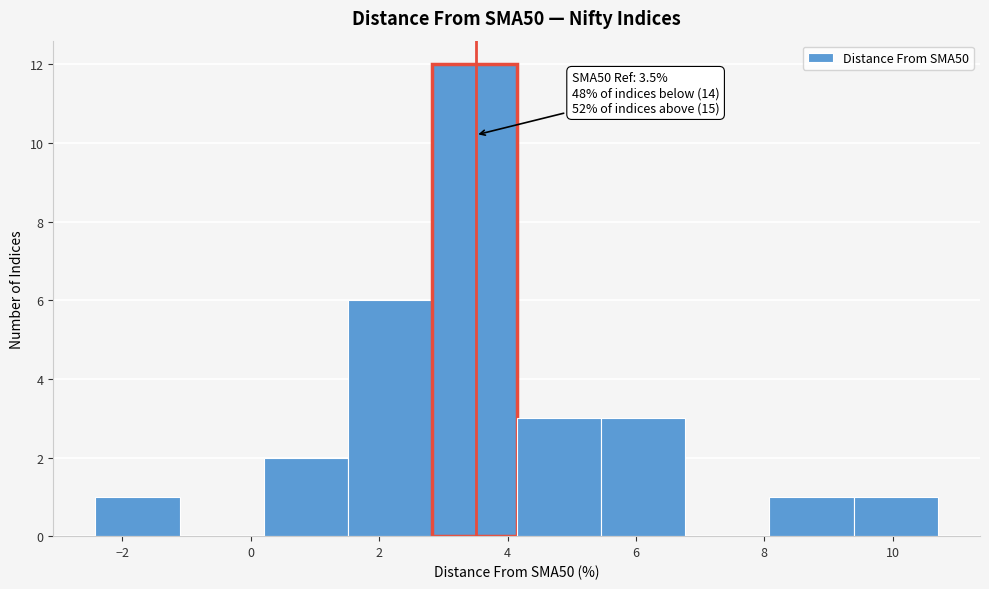

Over which range of the x-axis is the bar tallest?

2.8 to 4.2